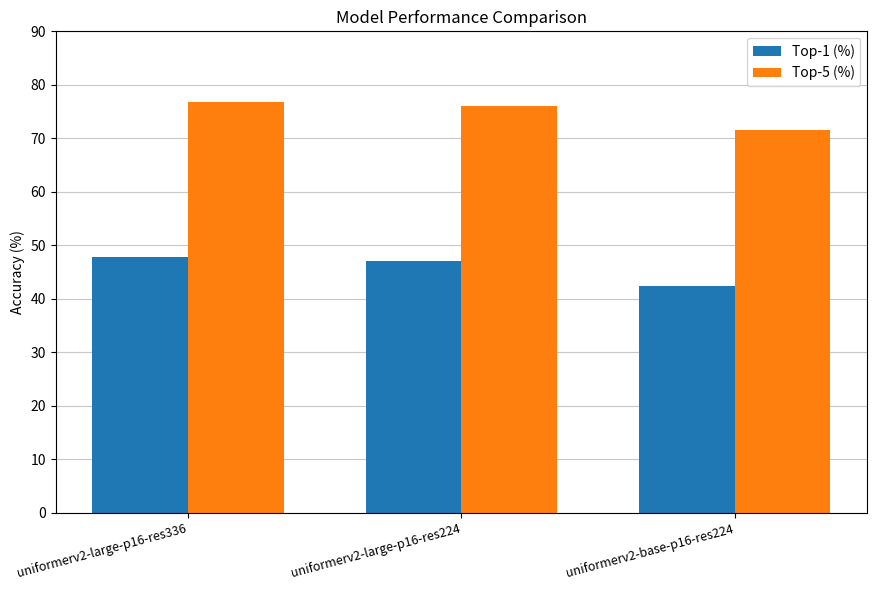

How many values in the Top-1 (%) series are below 47?

1